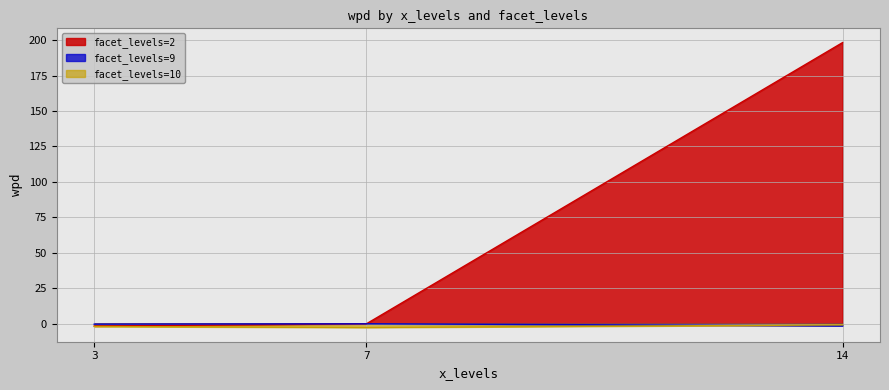

Is the value of facet_levels=10 at 3 greater than the value of facet_levels=9 at 7?

No